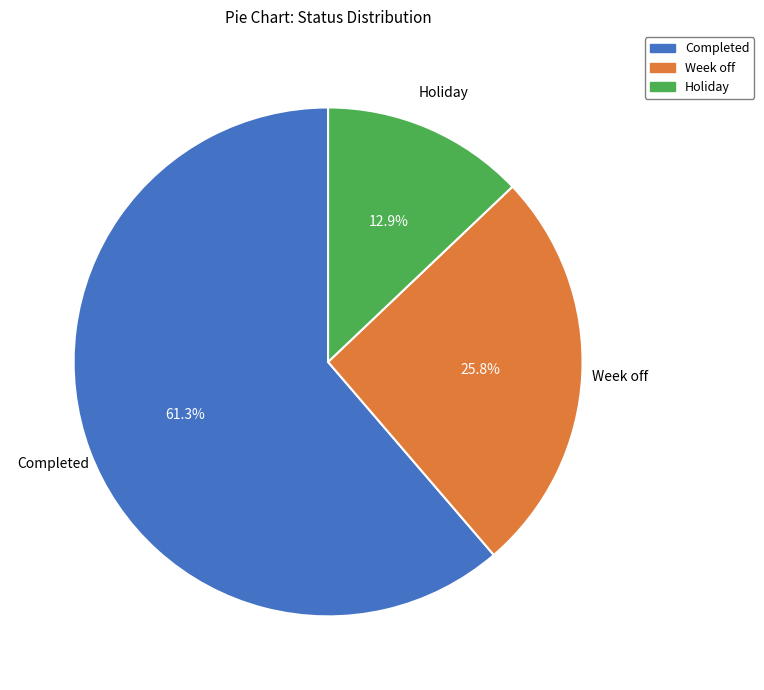

Rank the categories by value from highest to lowest.

Completed, Week off, Holiday